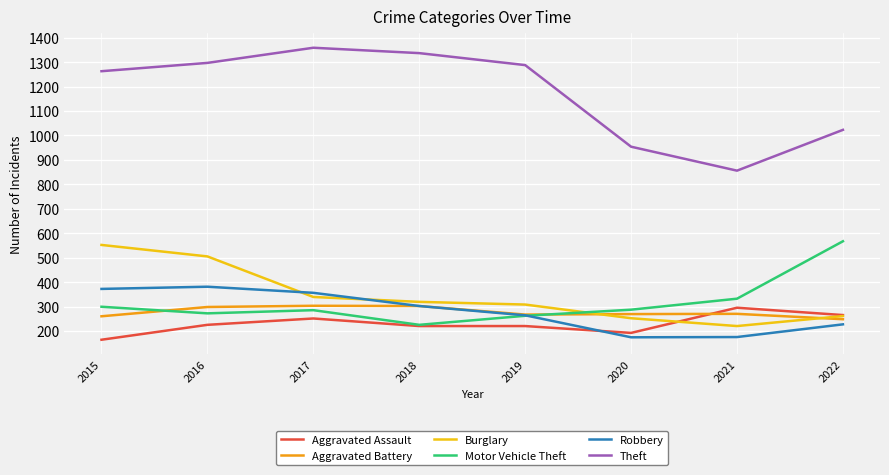

Count the number of categories in the chart.

8